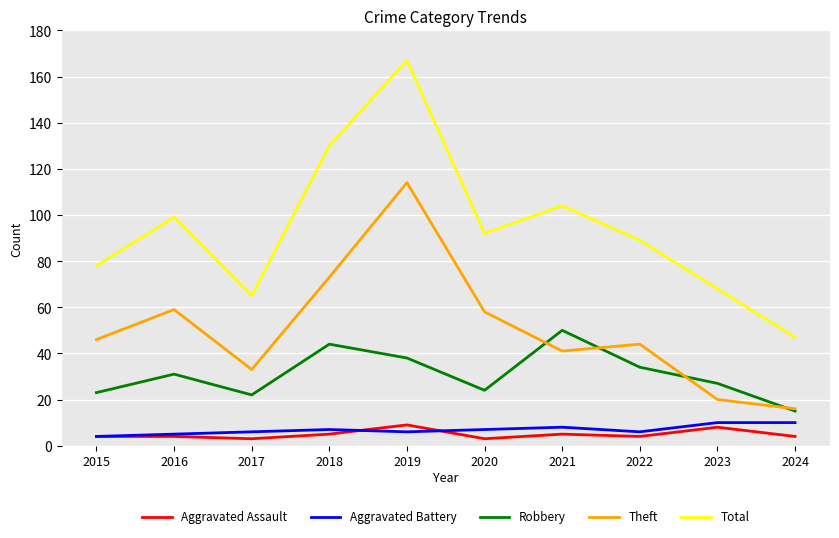

What is the total value across all series at 2016?

198